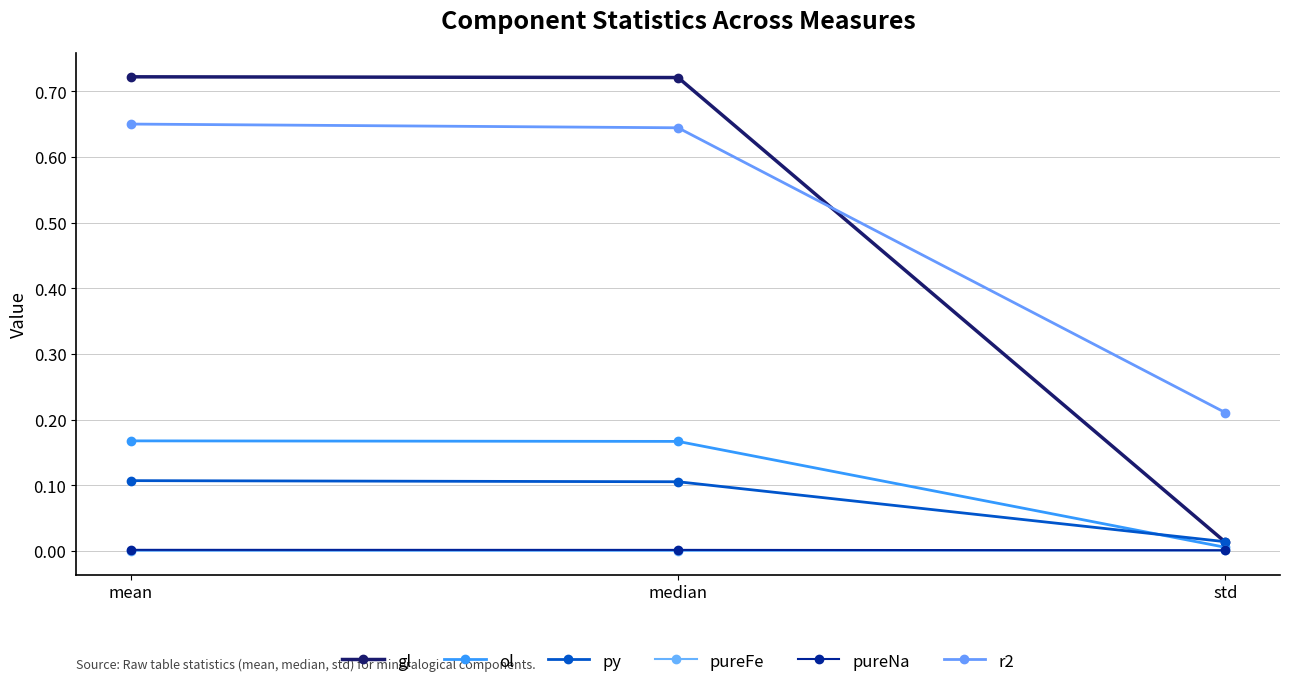

At which label does pureNa reach its peak?

mean